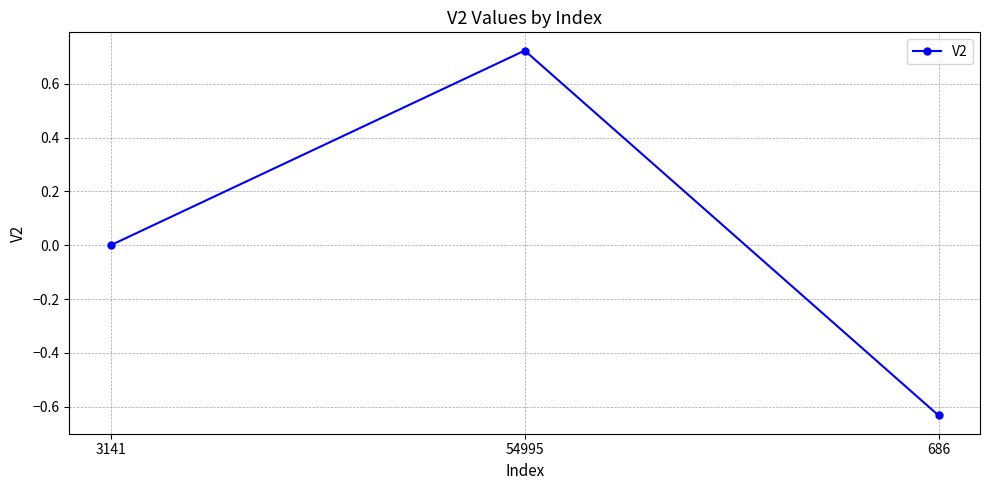

What is the label of the 2nd point from the right?

54995